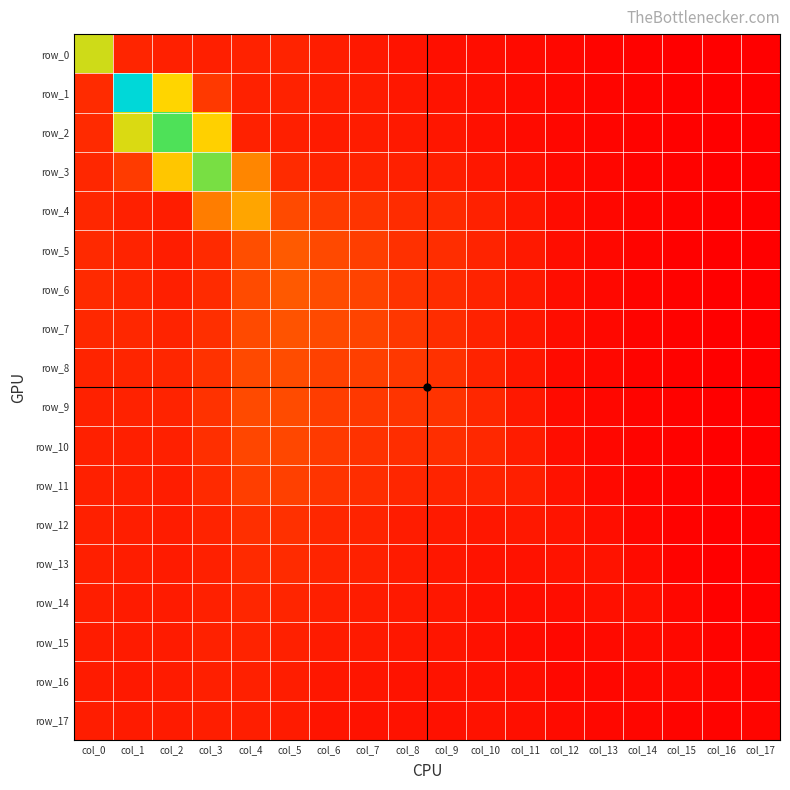

Reading left to right, extract all data points from this chart.

row_0: col_0=4.1	col_1=0.7	col_2=0.6	col_3=0.6	col_4=0.7	col_5=0.7	col_6=0.6	col_7=0.5	col_8=0.4	col_9=0.3	col_10=0.3	col_11=0.2	col_12=0.2	col_13=0.1	col_14=0.1	col_15=0.1	col_16=0.0	col_17=0.0
row_1: col_0=0.8	col_1=7.4	col_2=3.7	col_3=1.1	col_4=0.6	col_5=0.7	col_6=0.6	col_7=0.5	col_8=0.5	col_9=0.4	col_10=0.3	col_11=0.2	col_12=0.2	col_13=0.1	col_14=0.1	col_15=0.1	col_16=0.0	col_17=0.0
row_2: col_0=0.8	col_1=4.0	col_2=5.0	col_3=3.6	col_4=0.6	col_5=0.6	col_6=0.5	col_7=0.5	col_8=0.5	col_9=0.4	col_10=0.3	col_11=0.3	col_12=0.2	col_13=0.1	col_14=0.1	col_15=0.1	col_16=0.0	col_17=0.0
row_3: col_0=0.7	col_1=1.1	col_2=3.4	col_3=4.7	col_4=2.4	col_5=0.8	col_6=0.7	col_7=0.7	col_8=0.6	col_9=0.6	col_10=0.5	col_11=0.3	col_12=0.2	col_13=0.2	col_14=0.1	col_15=0.1	col_16=0.0	col_17=0.0
row_4: col_0=0.7	col_1=0.6	col_2=0.6	col_3=2.3	col_4=2.9	col_5=1.4	col_6=1.1	col_7=1.0	col_8=0.8	col_9=0.8	col_10=0.6	col_11=0.5	col_12=0.3	col_13=0.2	col_14=0.1	col_15=0.1	col_16=0.0	col_17=0.0
row_5: col_0=0.8	col_1=0.7	col_2=0.6	col_3=0.8	col_4=1.4	col_5=1.7	col_6=1.4	col_7=1.2	col_8=0.9	col_9=0.9	col_10=0.7	col_11=0.5	col_12=0.3	col_13=0.2	col_14=0.1	col_15=0.1	col_16=0.0	col_17=0.0
row_6: col_0=0.8	col_1=0.7	col_2=0.6	col_3=0.8	col_4=1.4	col_5=1.7	col_6=1.4	col_7=1.2	col_8=1.0	col_9=0.8	col_10=0.7	col_11=0.5	col_12=0.3	col_13=0.2	col_14=0.1	col_15=0.1	col_16=0.0	col_17=0.0
row_7: col_0=0.8	col_1=0.7	col_2=0.7	col_3=0.9	col_4=1.4	col_5=1.5	col_6=1.4	col_7=1.3	col_8=1.0	col_9=0.9	col_10=0.6	col_11=0.5	col_12=0.3	col_13=0.2	col_14=0.1	col_15=0.1	col_16=0.0	col_17=0.0
row_8: col_0=0.7	col_1=0.7	col_2=0.7	col_3=0.9	col_4=1.4	col_5=1.4	col_6=1.2	col_7=1.2	col_8=1.1	col_9=0.9	col_10=0.7	col_11=0.5	col_12=0.3	col_13=0.2	col_14=0.1	col_15=0.1	col_16=0.0	col_17=0.0
row_9: col_0=0.6	col_1=0.7	col_2=0.7	col_3=0.9	col_4=1.4	col_5=1.4	col_6=1.1	col_7=1.1	col_8=1.0	col_9=1.0	col_10=0.7	col_11=0.5	col_12=0.3	col_13=0.2	col_14=0.1	col_15=0.1	col_16=0.0	col_17=0.0
row_10: col_0=0.6	col_1=0.6	col_2=0.6	col_3=0.9	col_4=1.3	col_5=1.3	col_6=1.1	col_7=0.9	col_8=0.9	col_9=0.9	col_10=0.8	col_11=0.6	col_12=0.3	col_13=0.2	col_14=0.1	col_15=0.1	col_16=0.0	col_17=0.1
row_11: col_0=0.6	col_1=0.6	col_2=0.6	col_3=0.8	col_4=1.2	col_5=1.2	col_6=1.0	col_7=0.9	col_8=0.7	col_9=0.7	col_10=0.7	col_11=0.6	col_12=0.4	col_13=0.2	col_14=0.1	col_15=0.1	col_16=0.0	col_17=0.1
row_12: col_0=0.6	col_1=0.6	col_2=0.6	col_3=0.7	col_4=0.9	col_5=0.9	col_6=0.8	col_7=0.7	col_8=0.5	col_9=0.5	col_10=0.5	col_11=0.5	col_12=0.4	col_13=0.3	col_14=0.2	col_15=0.1	col_16=0.0	col_17=0.1
row_13: col_0=0.6	col_1=0.6	col_2=0.5	col_3=0.6	col_4=0.8	col_5=0.8	col_6=0.7	col_7=0.6	col_8=0.5	col_9=0.5	col_10=0.4	col_11=0.4	col_12=0.4	col_13=0.4	col_14=0.2	col_15=0.1	col_16=0.0	col_17=0.1
row_14: col_0=0.6	col_1=0.5	col_2=0.5	col_3=0.6	col_4=0.7	col_5=0.7	col_6=0.6	col_7=0.6	col_8=0.5	col_9=0.4	col_10=0.4	col_11=0.3	col_12=0.3	col_13=0.3	col_14=0.3	col_15=0.2	col_16=0.1	col_17=0.1
row_15: col_0=0.6	col_1=0.5	col_2=0.5	col_3=0.6	col_4=0.7	col_5=0.6	col_6=0.5	col_7=0.5	col_8=0.5	col_9=0.4	col_10=0.4	col_11=0.3	col_12=0.2	col_13=0.2	col_14=0.2	col_15=0.2	col_16=0.1	col_17=0.1
row_16: col_0=0.5	col_1=0.5	col_2=0.5	col_3=0.6	col_4=0.6	col_5=0.6	col_6=0.5	col_7=0.4	col_8=0.4	col_9=0.4	col_10=0.4	col_11=0.3	col_12=0.2	col_13=0.2	col_14=0.2	col_15=0.2	col_16=0.1	col_17=0.1
row_17: col_0=0.6	col_1=0.5	col_2=0.5	col_3=0.6	col_4=0.6	col_5=0.5	col_6=0.4	col_7=0.4	col_8=0.4	col_9=0.4	col_10=0.4	col_11=0.3	col_12=0.2	col_13=0.2	col_14=0.1	col_15=0.1	col_16=0.1	col_17=0.1